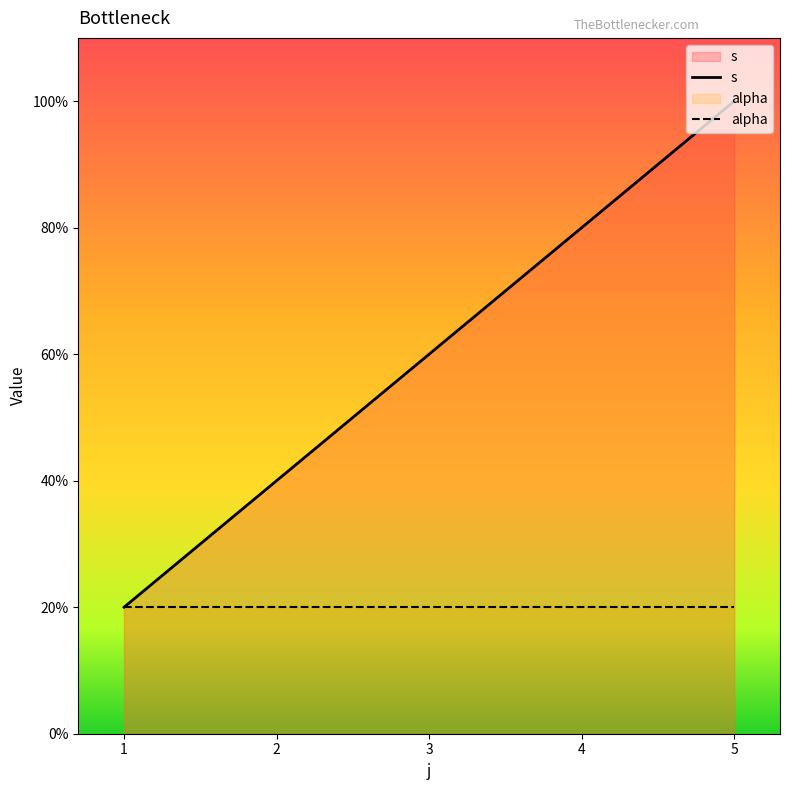

True or false: alpha has more than 0 points higher than both neighbors.

False